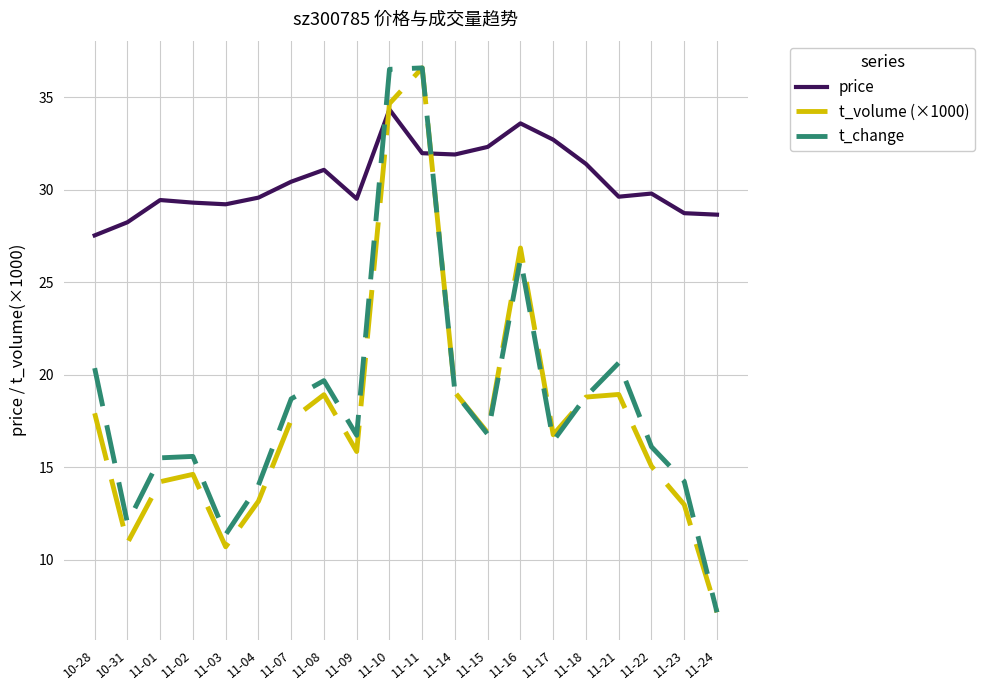

Does the chart display data point markers on the line(s)?

No